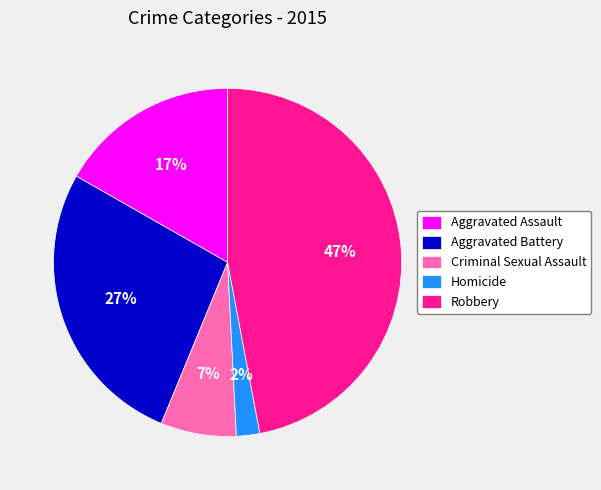

Which has a higher value, Robbery or Aggravated Battery?

Robbery